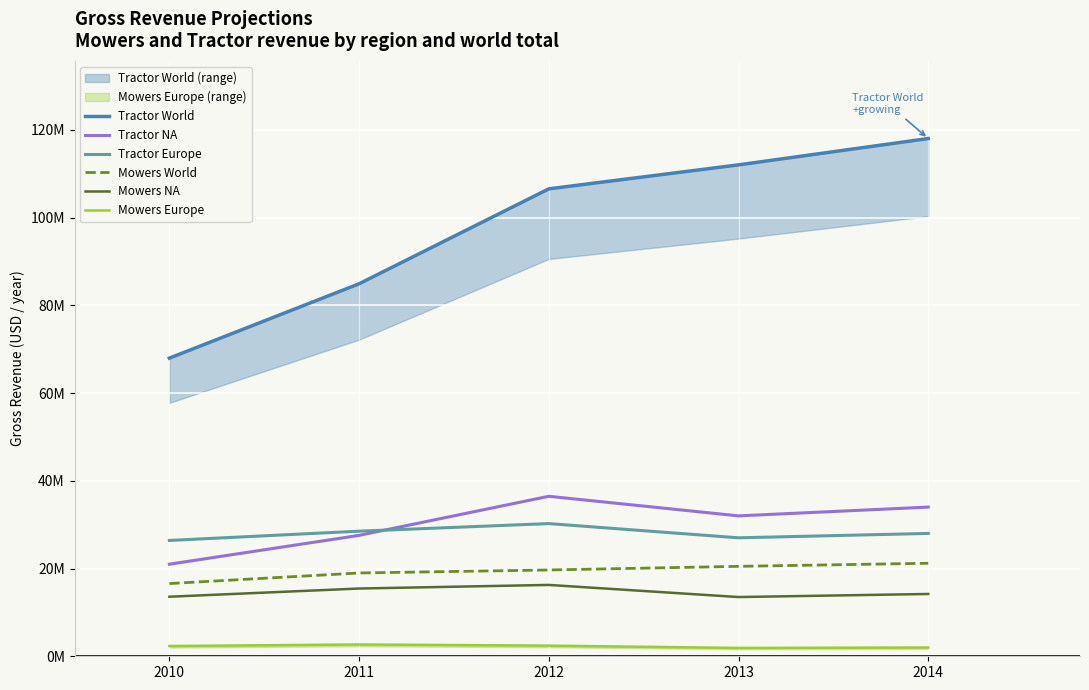

What is the value of the Tractor Europe point at the 3rd from the left?

30240000